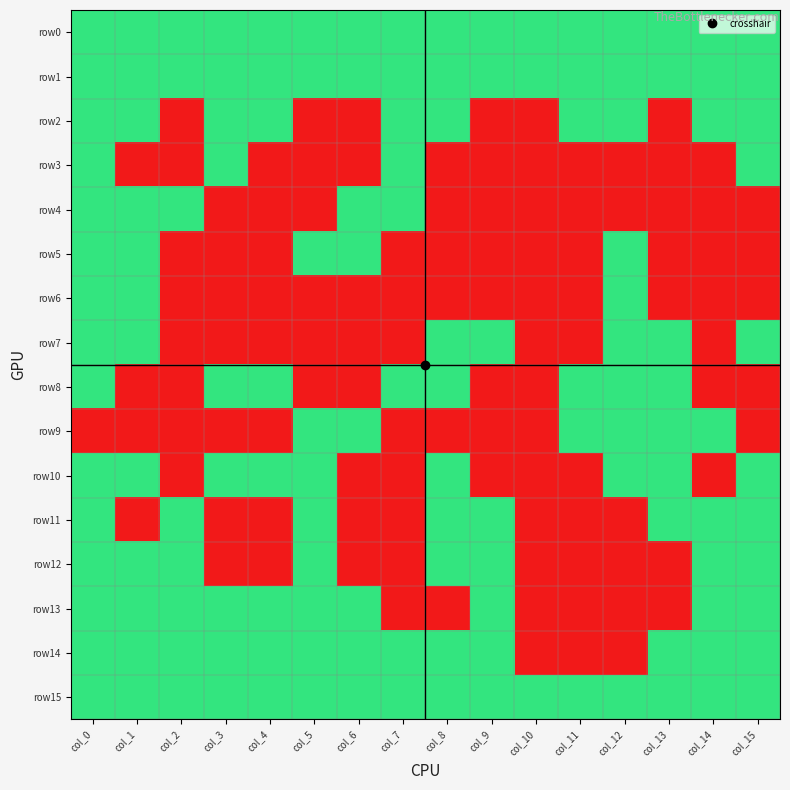

What is the difference between the highest and lowest values at col_10?

1